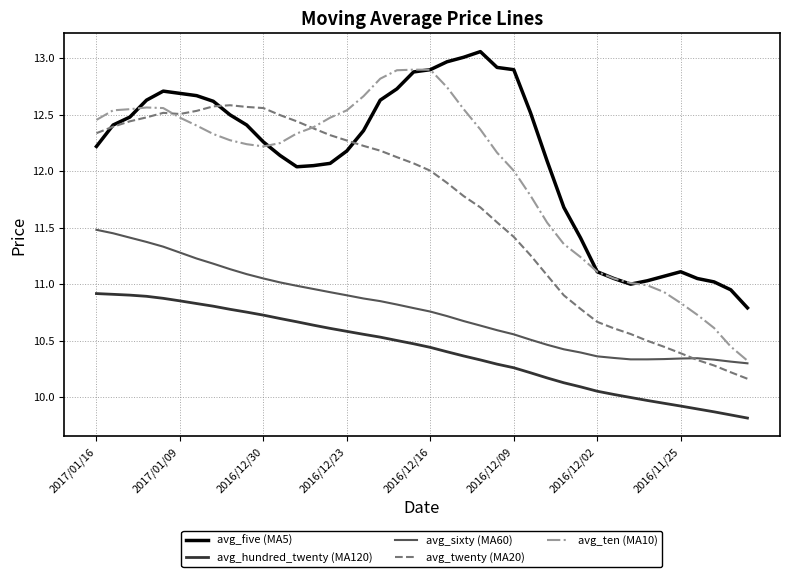

How many lines are shown in the chart?

5